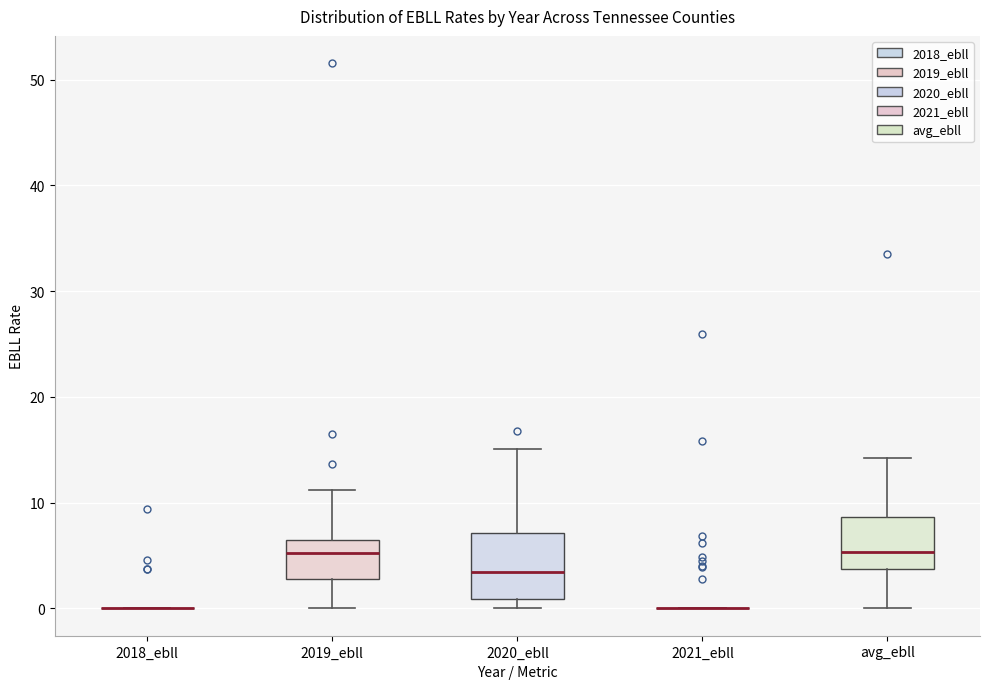

Reading left to right, read every box against the y-axis: the position of its median line, the range the box covers, and the ends of its whiskers. The values are not printed on the chart, so give them approximately, as read against the axis.

2018_ebll: box collapsed to a line at 0, whiskers 0 to 0
2019_ebll: median 5, box 3 to 6, whiskers 0 to 11
2020_ebll: median 3, box 1 to 7, whiskers 0 to 15
2021_ebll: box collapsed to a line at 0, whiskers 0 to 0
avg_ebll: median 5, box 4 to 9, whiskers 0 to 14